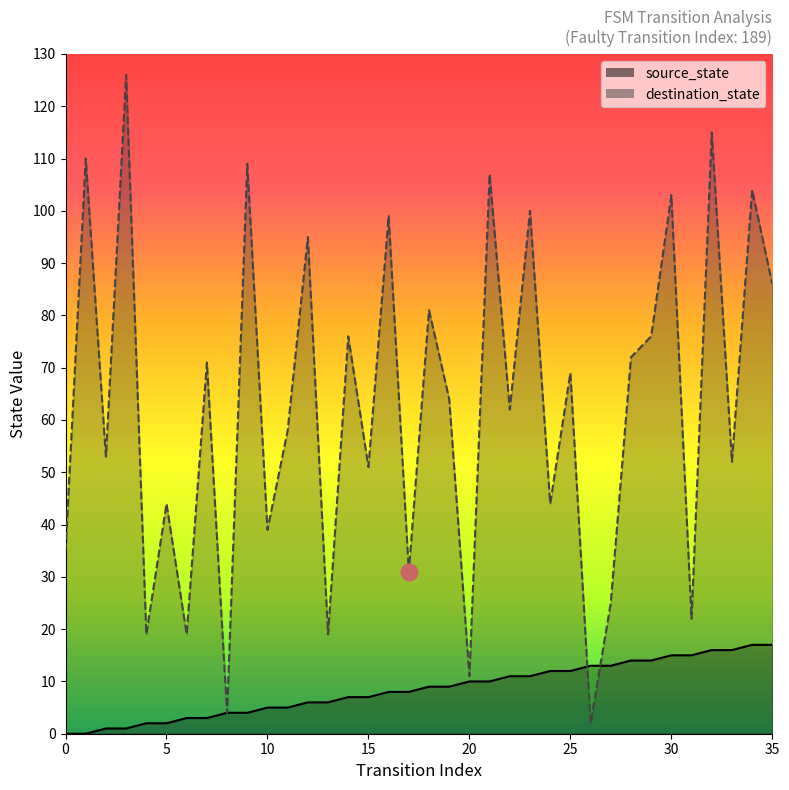

How many intersections are there between destination_state and source_state?

2